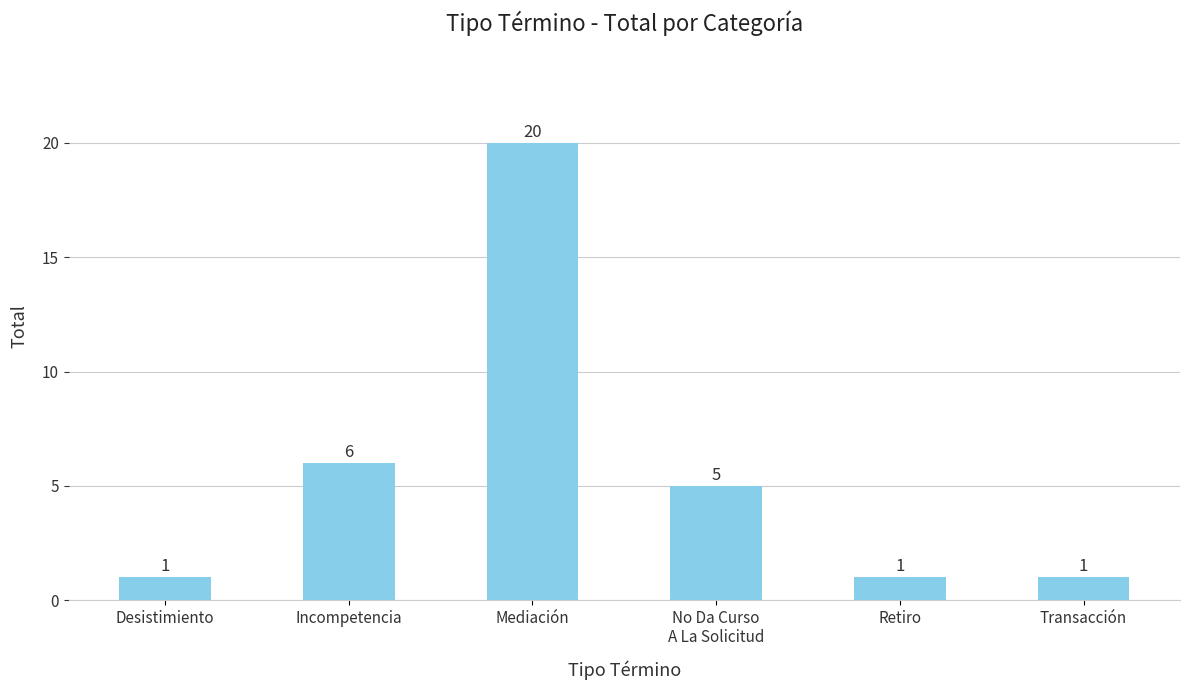

At which label does the data first exceed 5?

Incompetencia